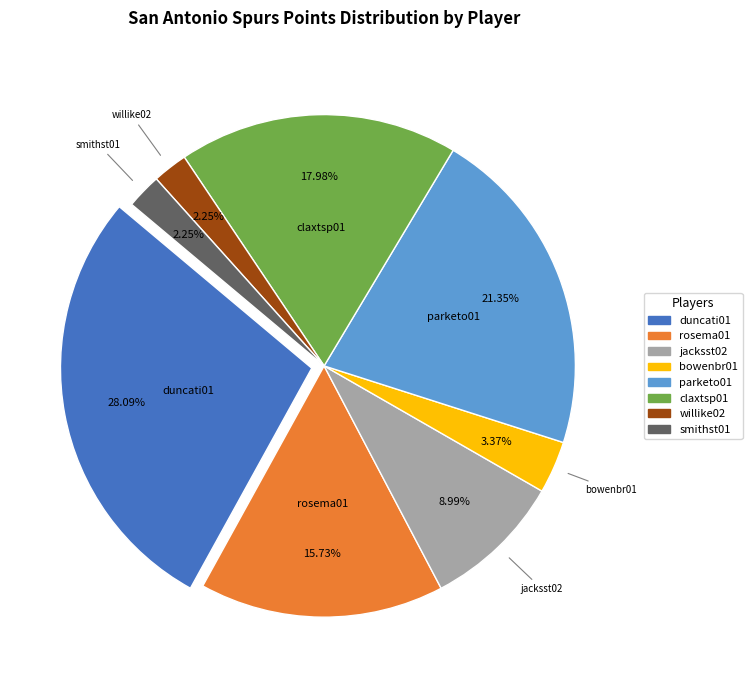

Is there any slice that represents more than half of the pie?

No